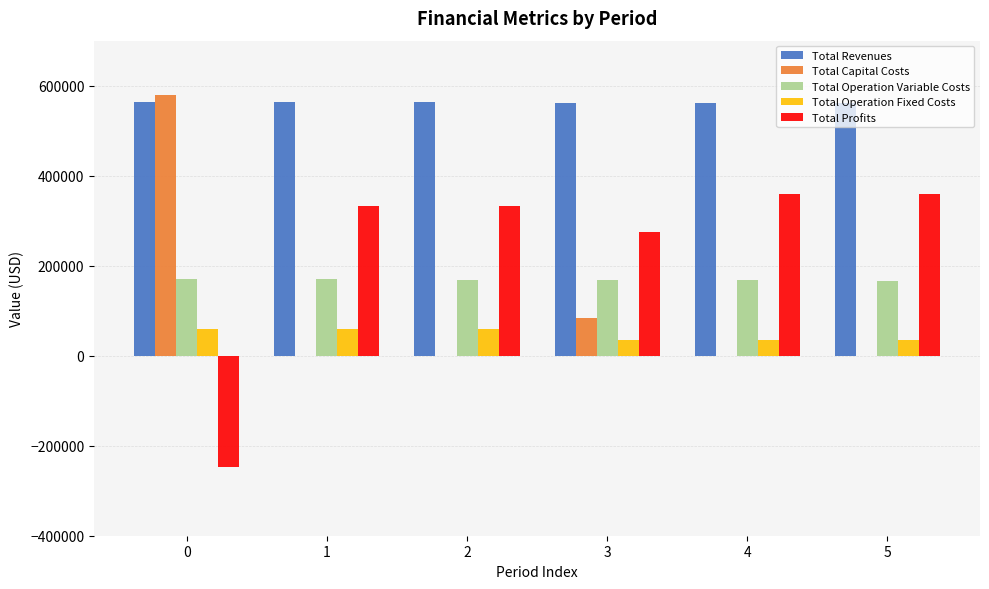

What is the sum of all Total Profits values?

1414101.1